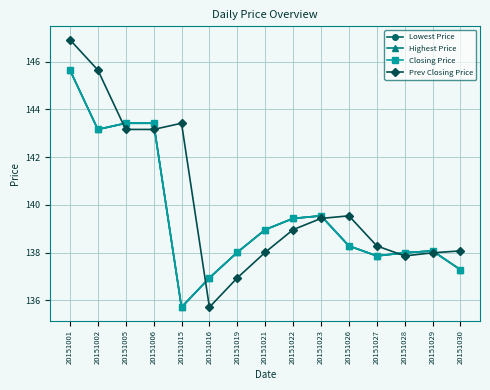

Is this an area chart (filled region under the line)?

No